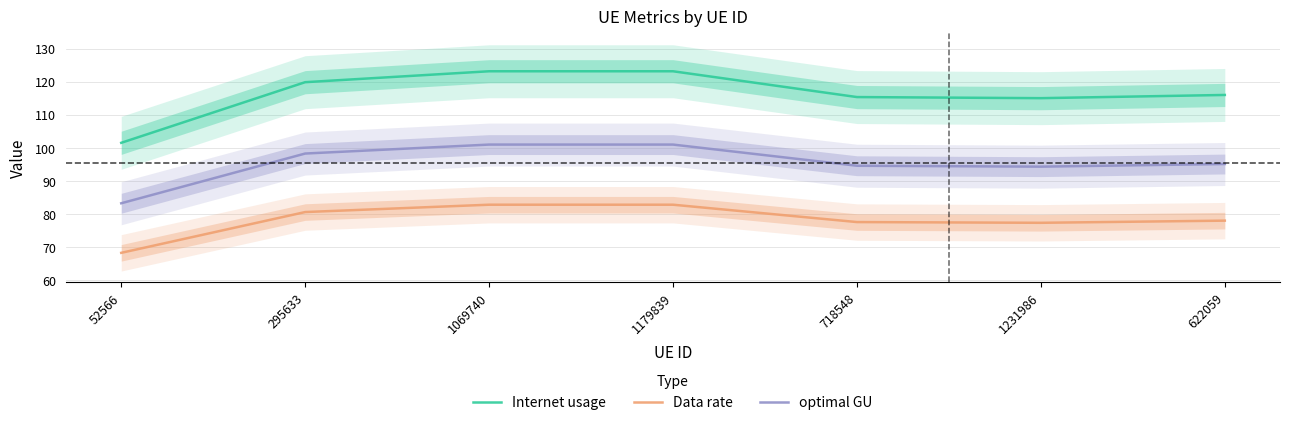

List the series in order of their overall mean, lowest first.

Data rate, optimal GU, Internet usage